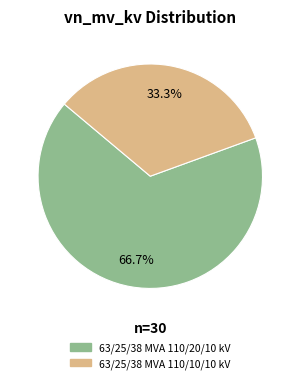

What percentage is NOT represented by 63/25/38 MVA 110/20/10 kV?

33.3%